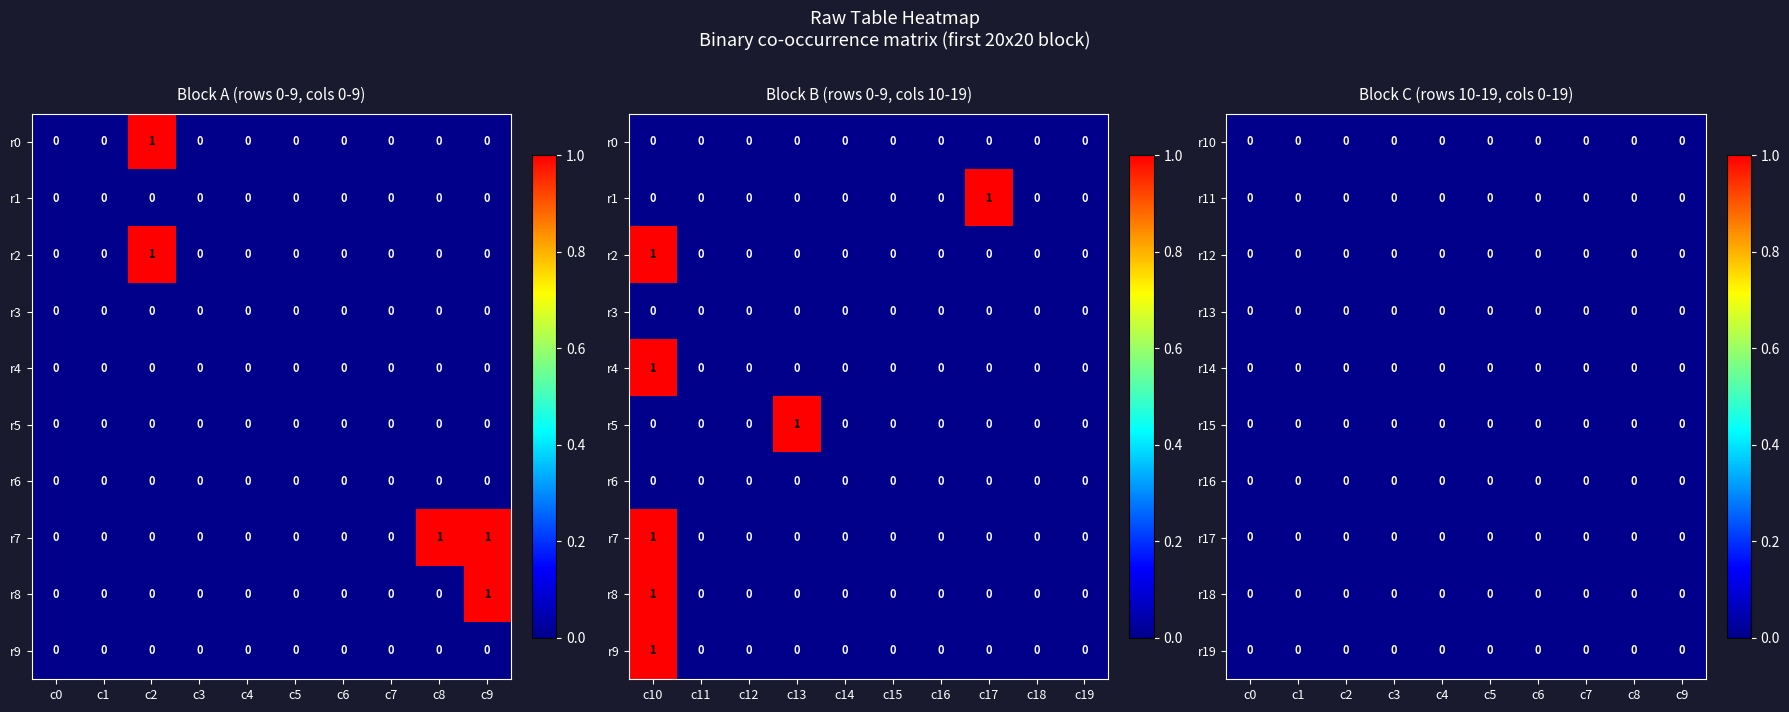

Which series has the largest range (max minus min)?

row0